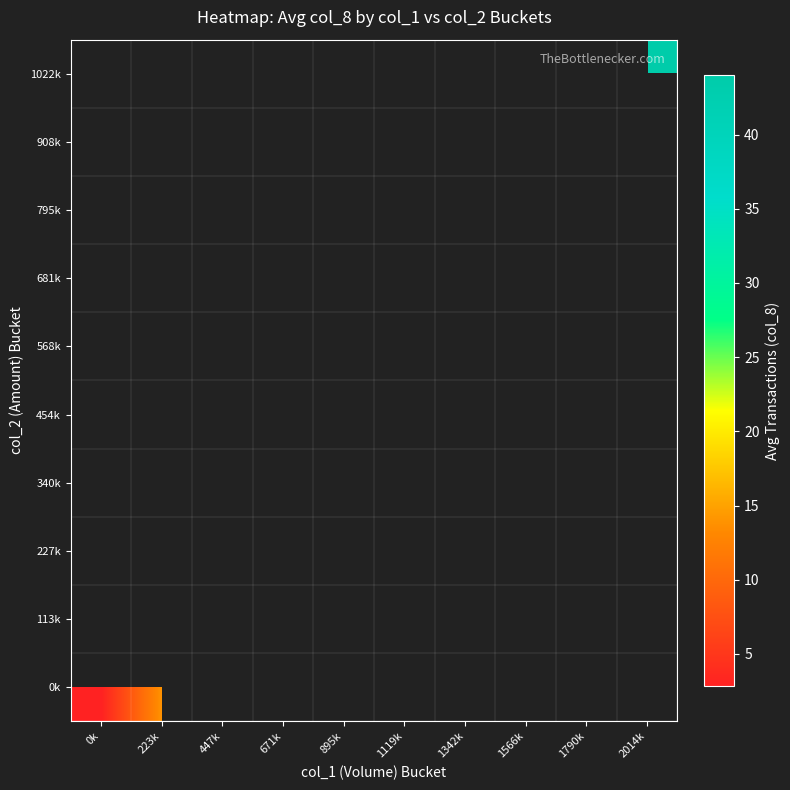

At how many categories does at least one series exceed 20?

6